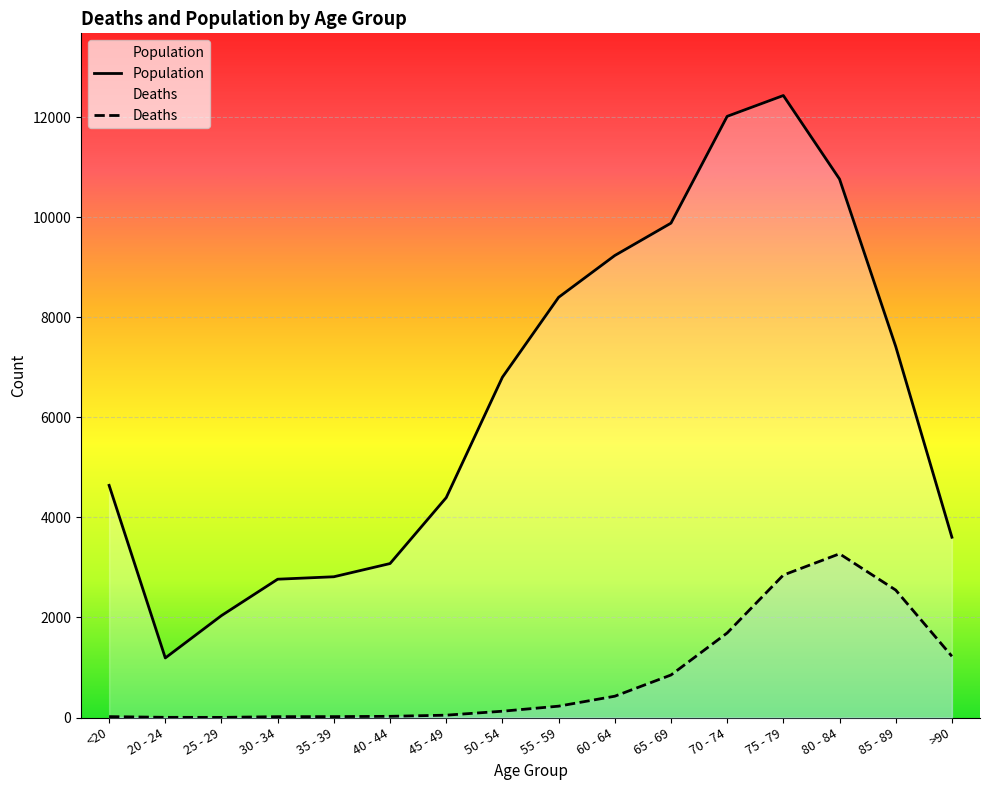

Is it true that Deaths equals 24 at <20?

False